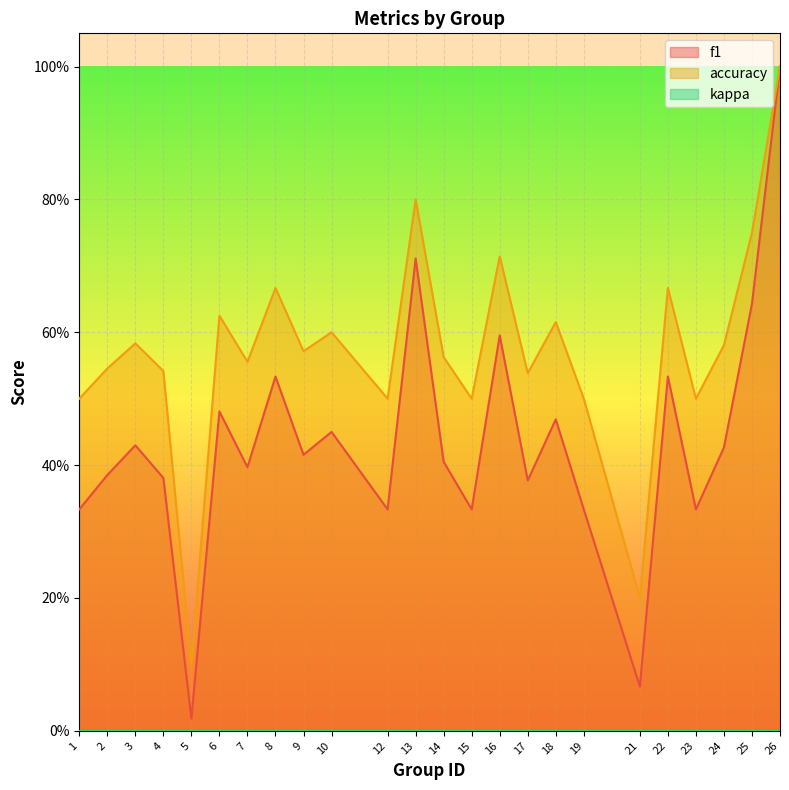

True or false: accuracy and f1 cross at least once.

False